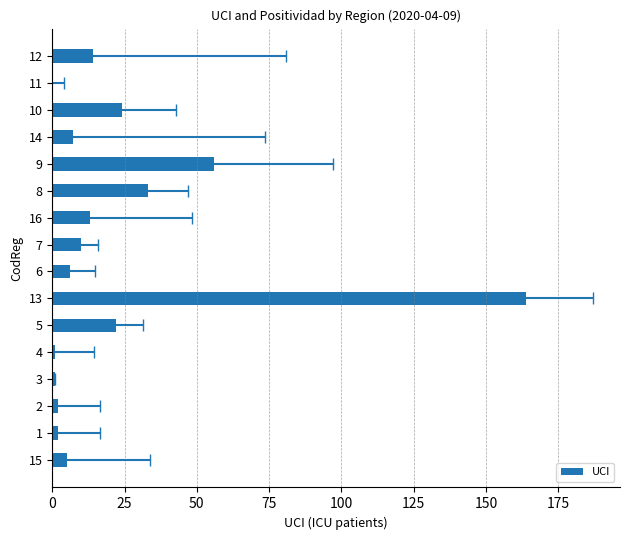

What is the sum of all values?

360